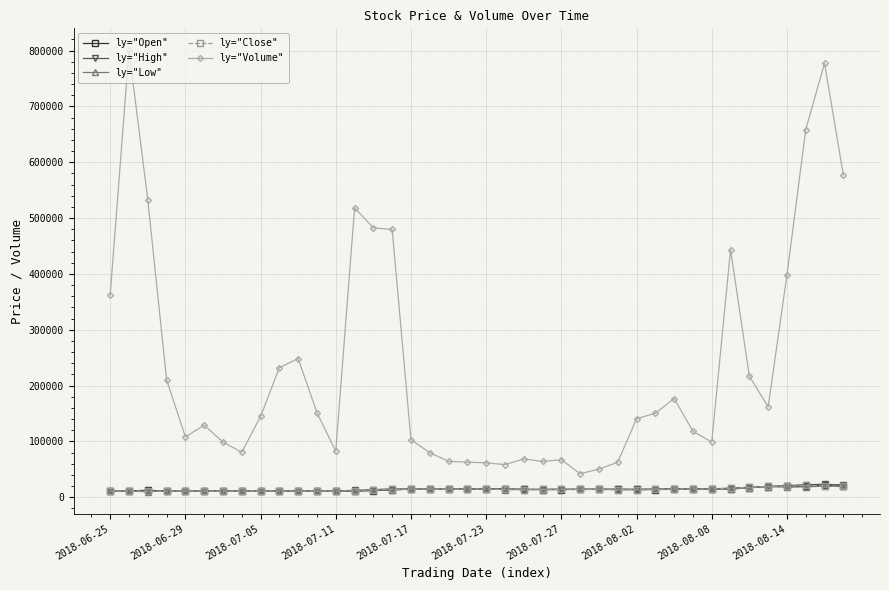

What is the maximum value shown in the chart?

800200